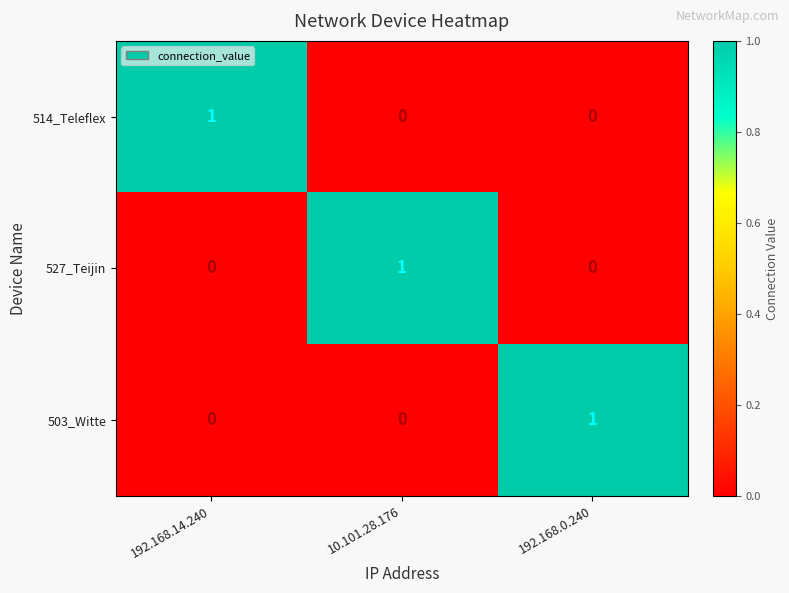

The value of 514_Teleflex at 10.101.28.176 is -1. True or false?

False